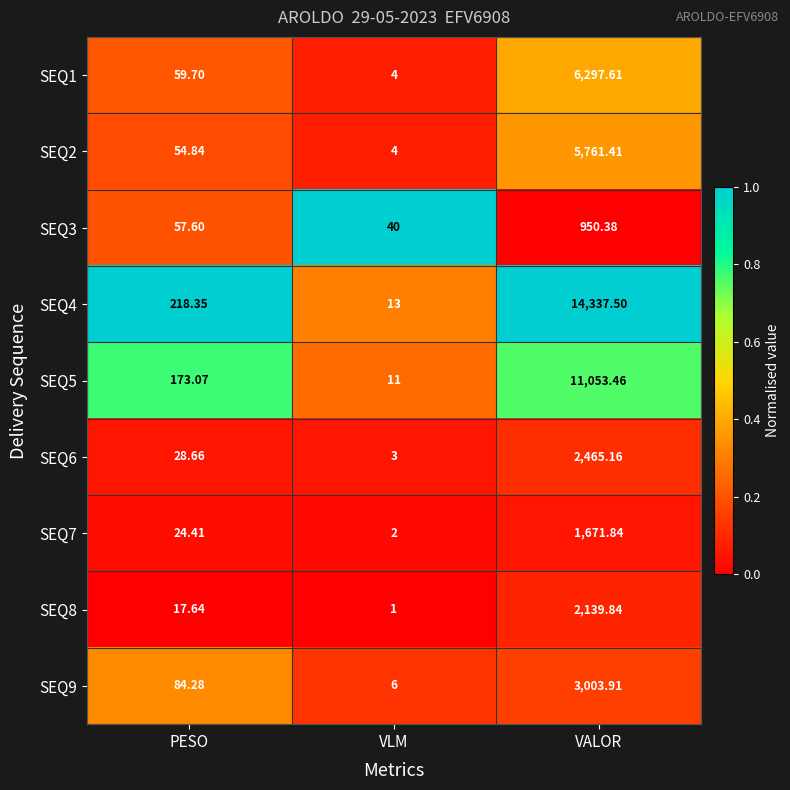

Rank the categories by SEQ3 value from highest to lowest.

VALOR, PESO, VLM